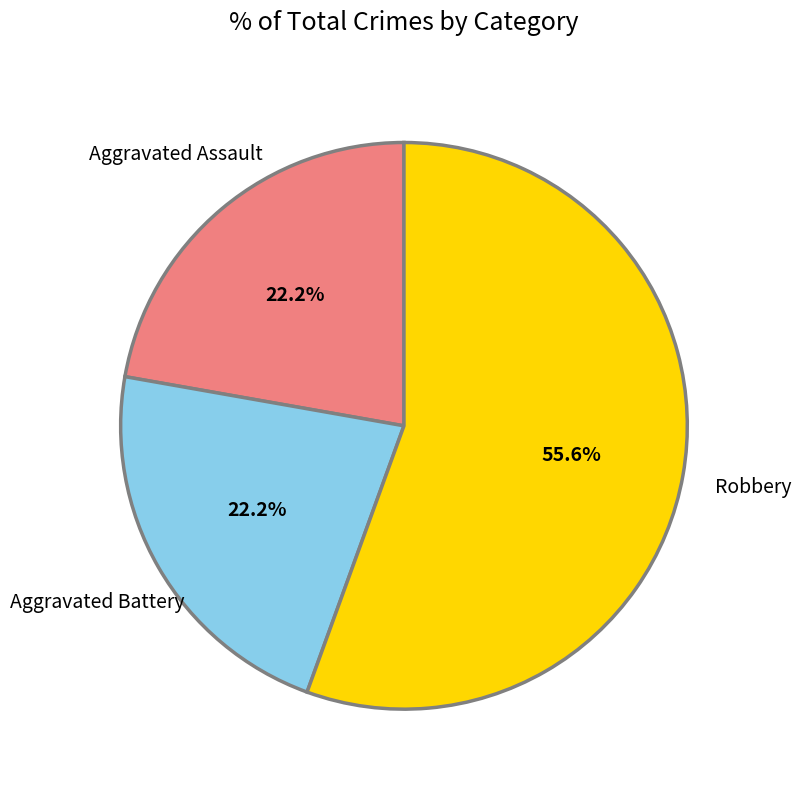

Is there a majority slice in this chart?

Yes